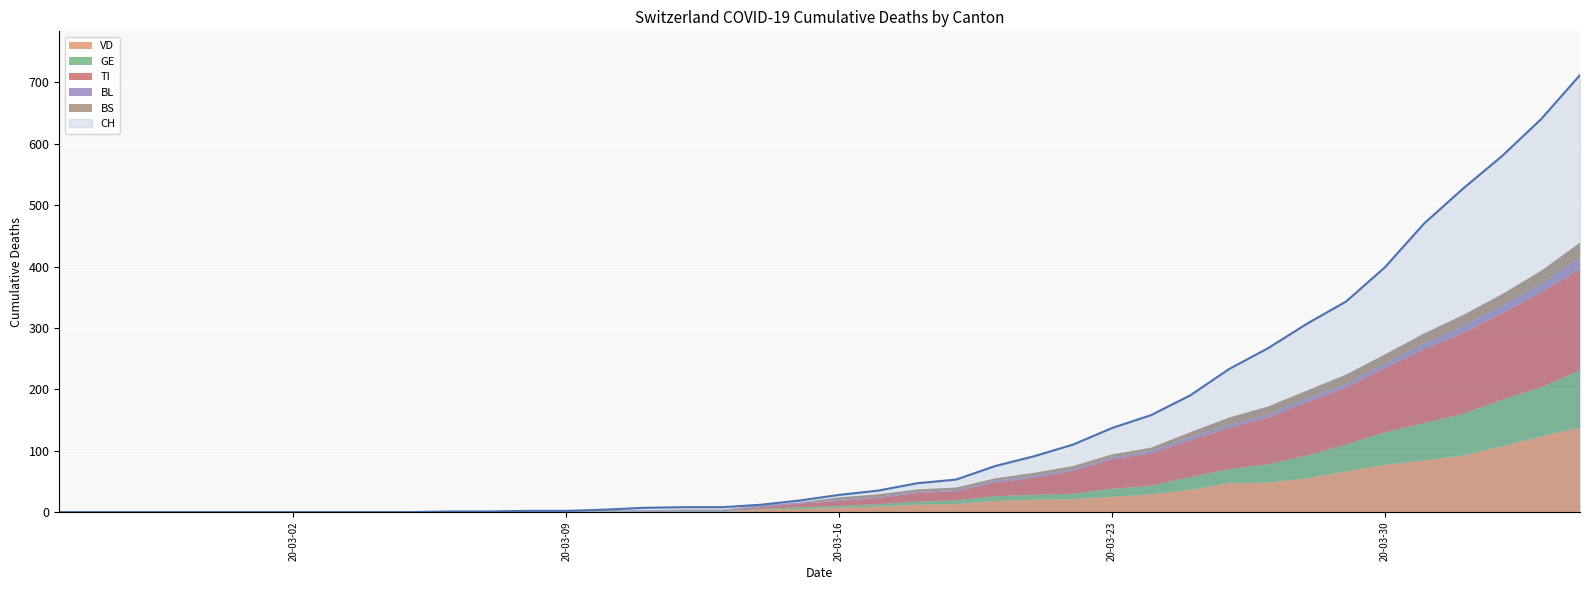

What is the sum of all CH values?

5466